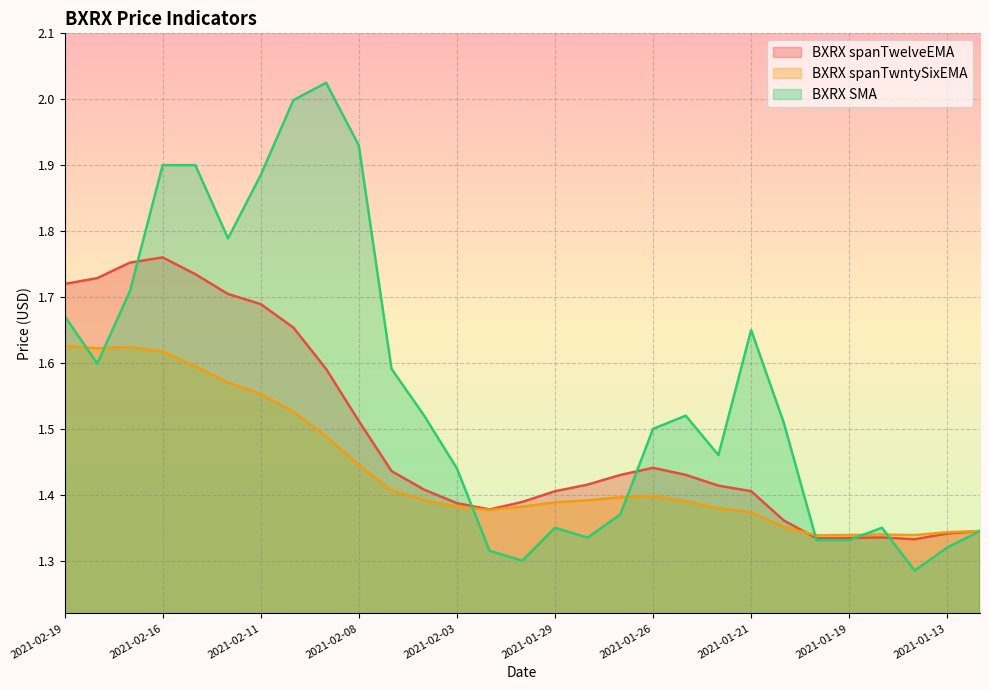

What are all the series names shown in the legend?

BXRX spanTwelveEMA, BXRX spanTwntySixEMA, BXRX SMA